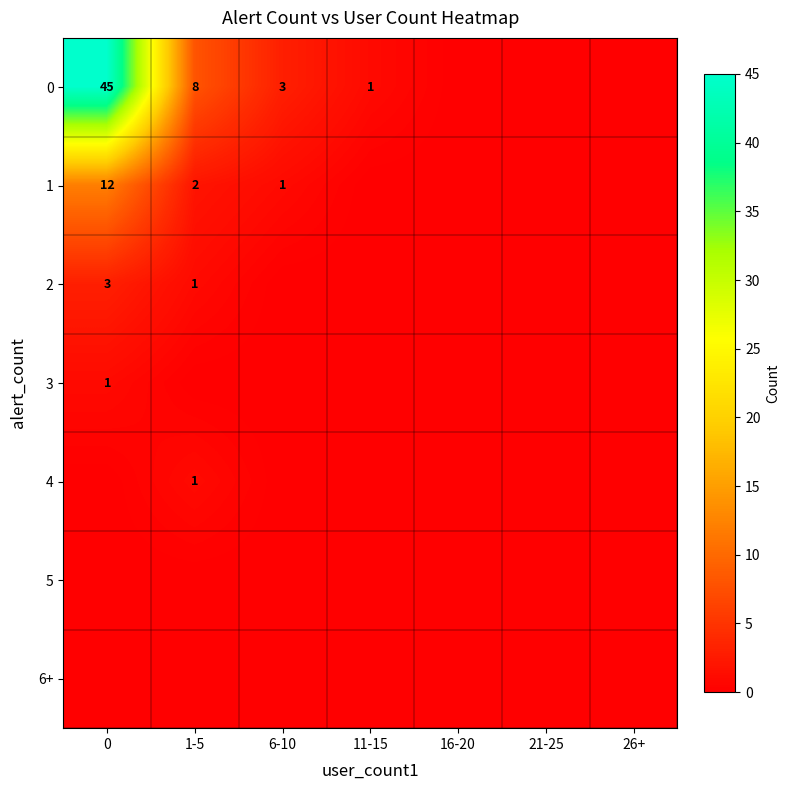

Reading left to right, list all the values displayed in this chart.

row_0: 0=45	1-5=8	6-10=3	11-15=1	16-20=0	21-25=0	26+=0
row_1: 0=12	1-5=2	6-10=1	11-15=0	16-20=0	21-25=0	26+=0
row_2: 0=3	1-5=1	6-10=0	11-15=0	16-20=0	21-25=0	26+=0
row_3: 0=1	1-5=0	6-10=0	11-15=0	16-20=0	21-25=0	26+=0
row_4: 0=0	1-5=1	6-10=0	11-15=0	16-20=0	21-25=0	26+=0
row_5: 0=0	1-5=0	6-10=0	11-15=0	16-20=0	21-25=0	26+=0
row_6: 0=0	1-5=0	6-10=0	11-15=0	16-20=0	21-25=0	26+=0